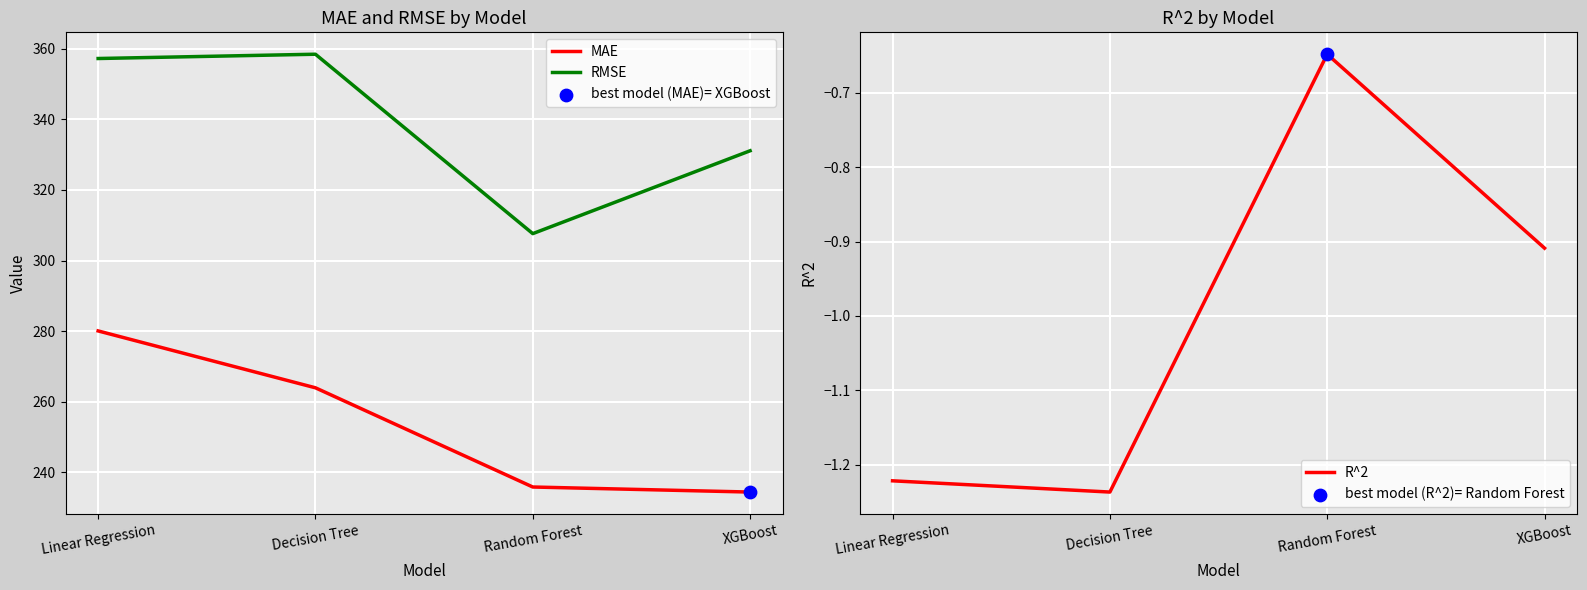

What are all the series names shown in the legend?

MAE, RMSE, R^2